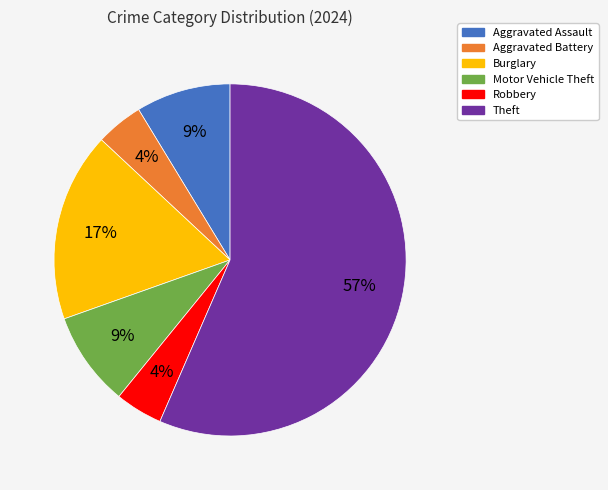

Do Burglary and Aggravated Battery together represent more than half of the pie?

No